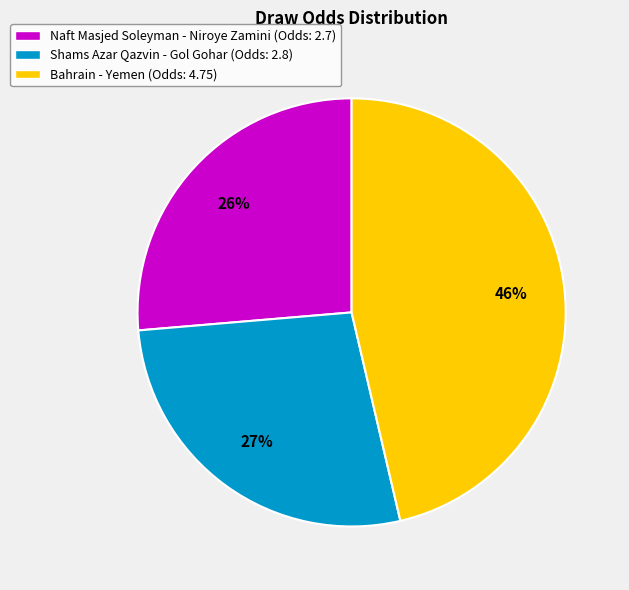

How many segments does this pie chart have?

3